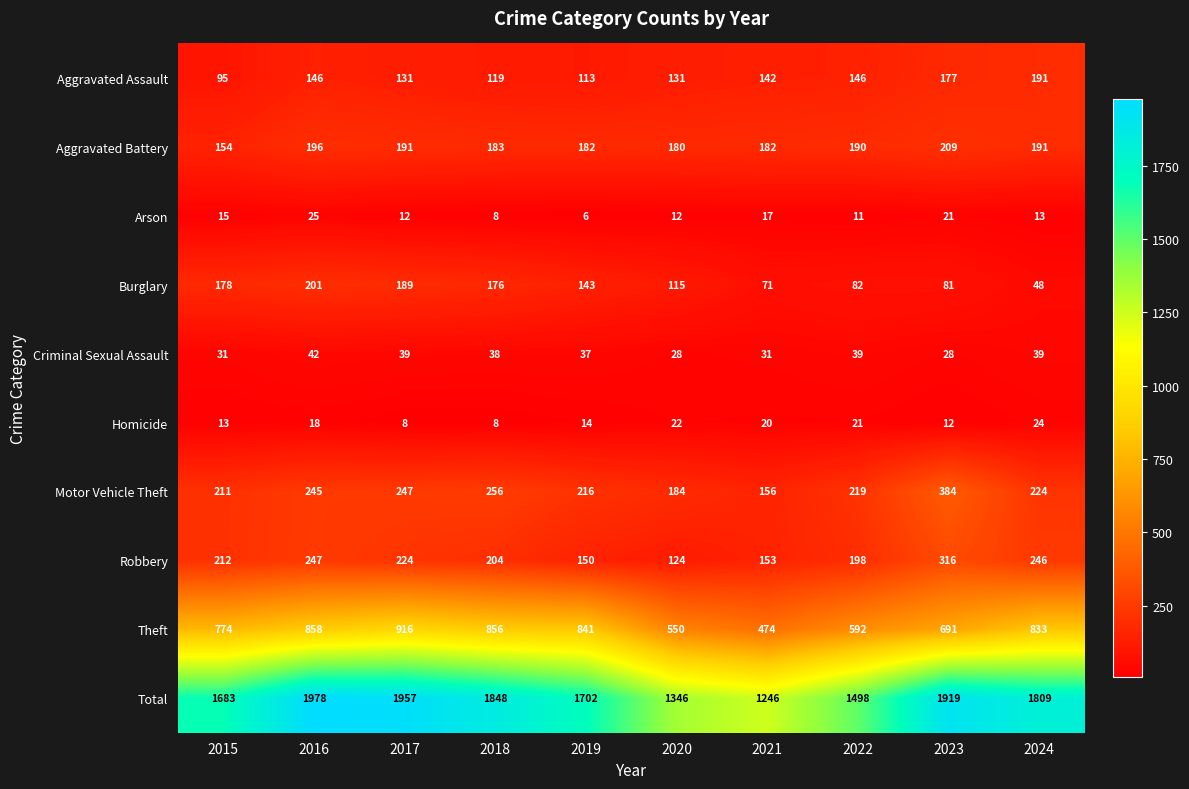

What value does the Aggravated Battery series have at 2019, to the nearest 10?

180